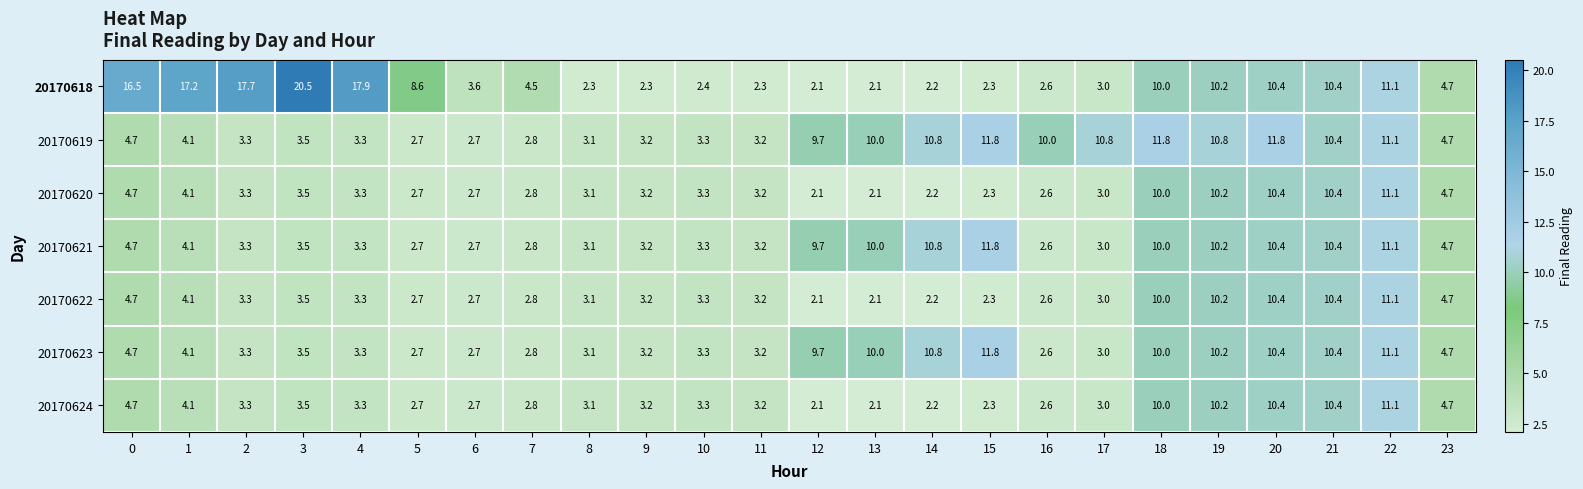

True or false: 20170621 has a value of 2.9 at 1.

False